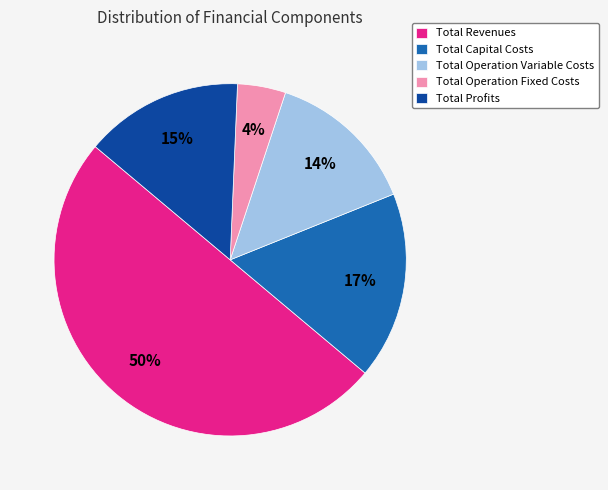

To the nearest percent, what percentage of the pie is Total Revenues?

50%